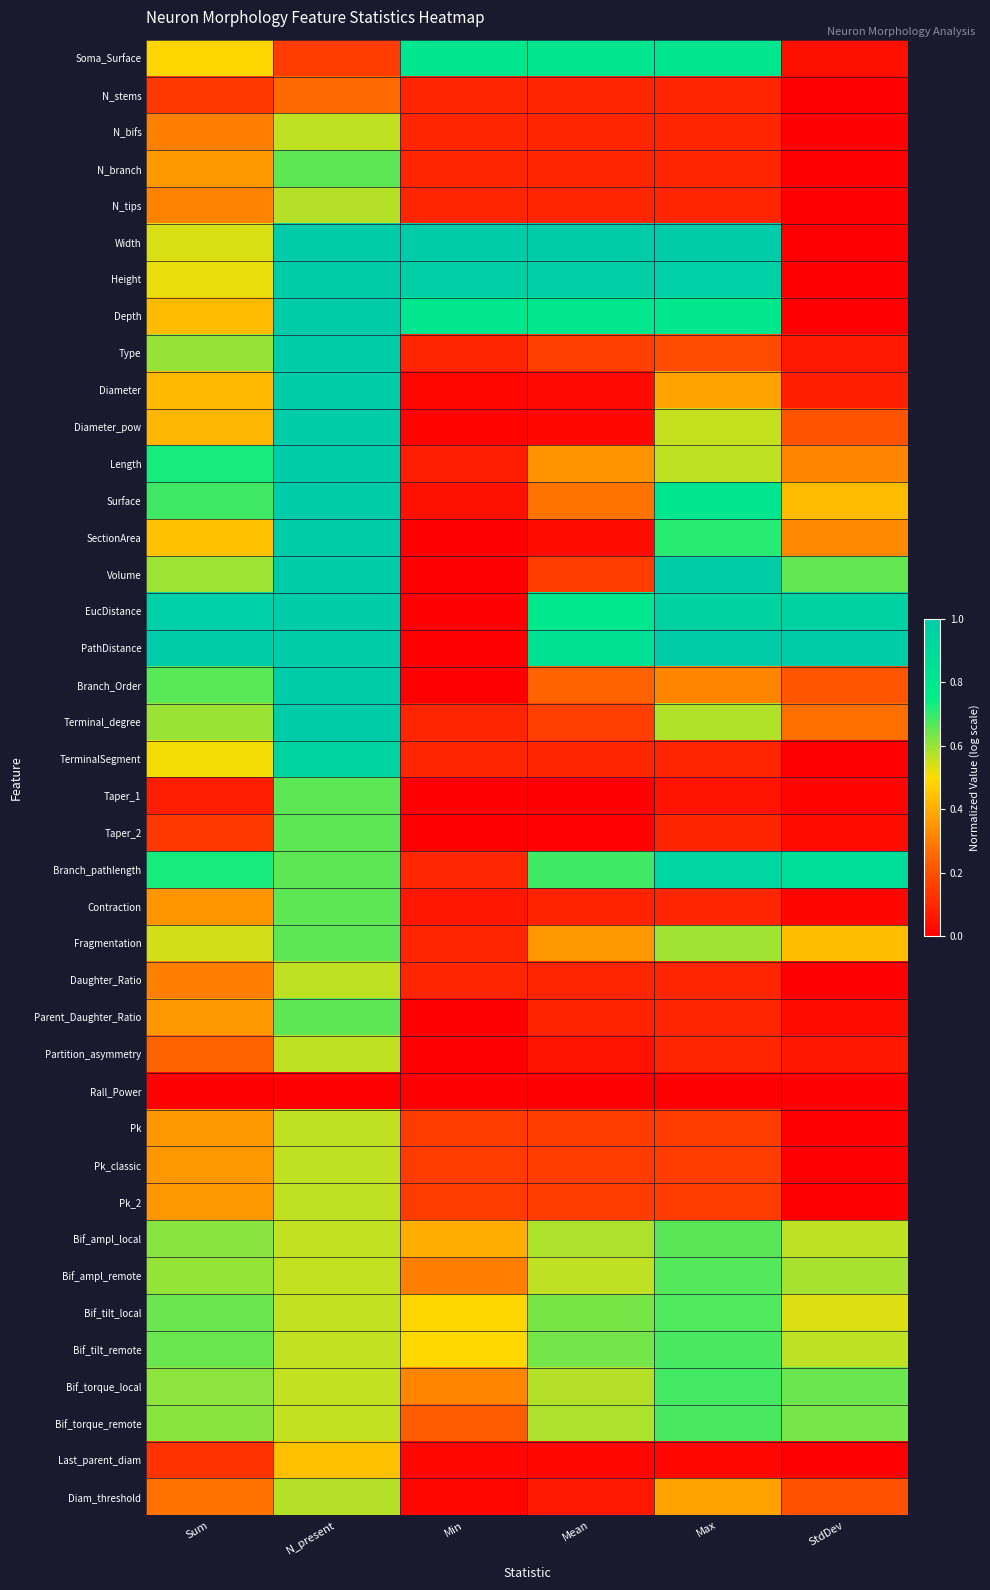

What is the spread (max minus min) of values at Min?

1.0